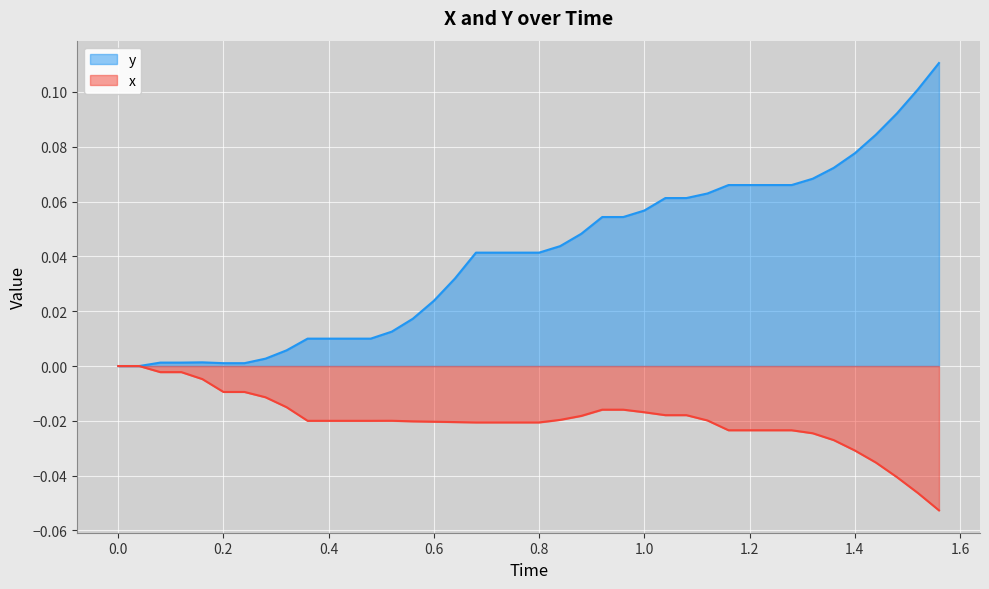

Rank the series by their average value, from highest to lowest.

y, x